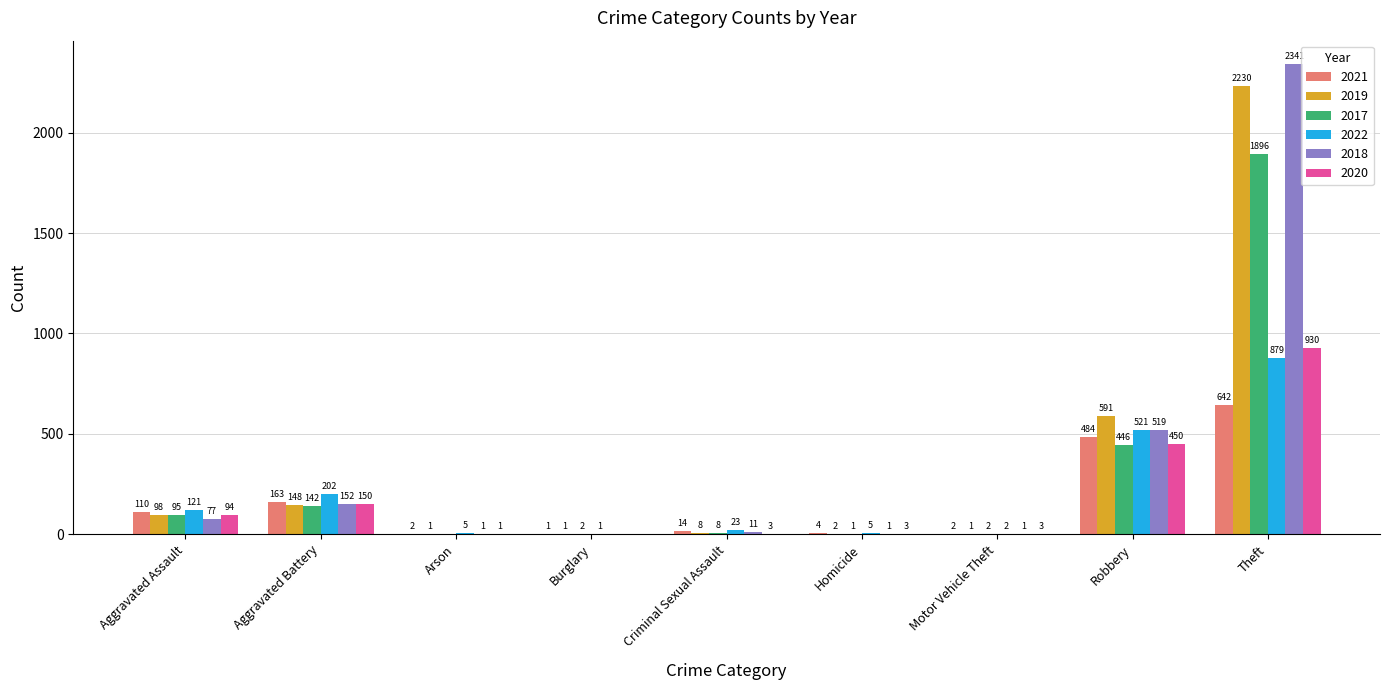

At which category is the sum across all series the highest?

Theft